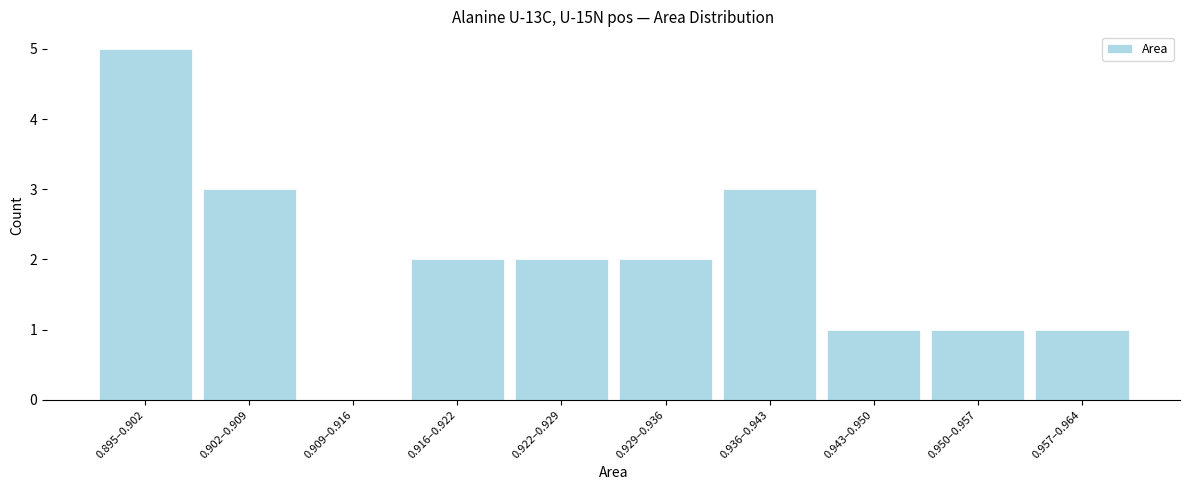

Reading right to left, extract all data points from this chart.

0.957–0.964=1	0.950–0.957=1	0.943–0.950=1	0.936–0.943=3	0.929–0.936=2	0.922–0.929=2	0.916–0.922=2	0.909–0.916=0	0.902–0.909=3	0.895–0.902=5